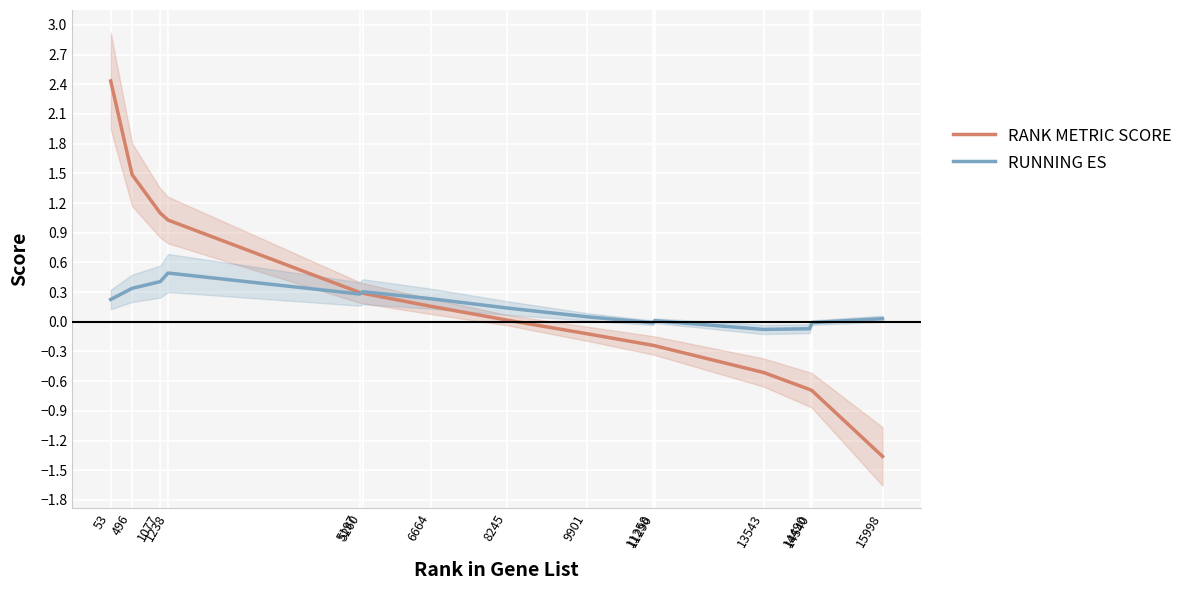

How many positive values does the RANK METRIC SCORE series have?

8